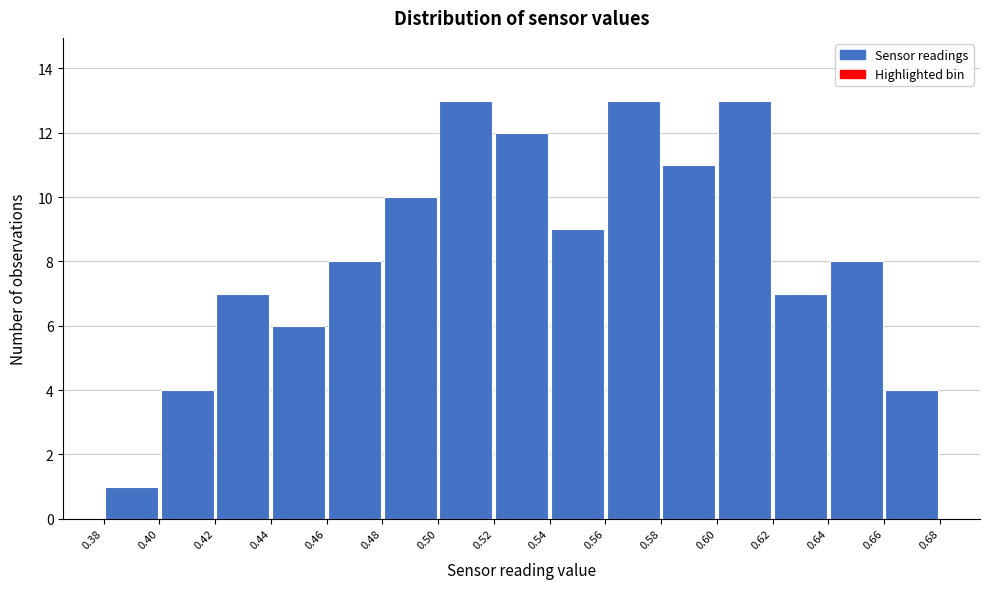

Reading left to right, transcribe this chart: for each bar, give the range it covers on the x-axis and its height. The values are not printed on the chart, so give them approximately, as read against the axis.

0.38 to 0.40: 1
0.40 to 0.42: 4
0.42 to 0.44: 7
0.44 to 0.46: 6
0.46 to 0.48: 8
0.48 to 0.50: 10
0.50 to 0.52: 13
0.52 to 0.54: 12
0.54 to 0.56: 9
0.56 to 0.58: 13
0.58 to 0.60: 11
0.60 to 0.62: 13
0.62 to 0.64: 7
0.64 to 0.66: 8
0.66 to 0.68: 4